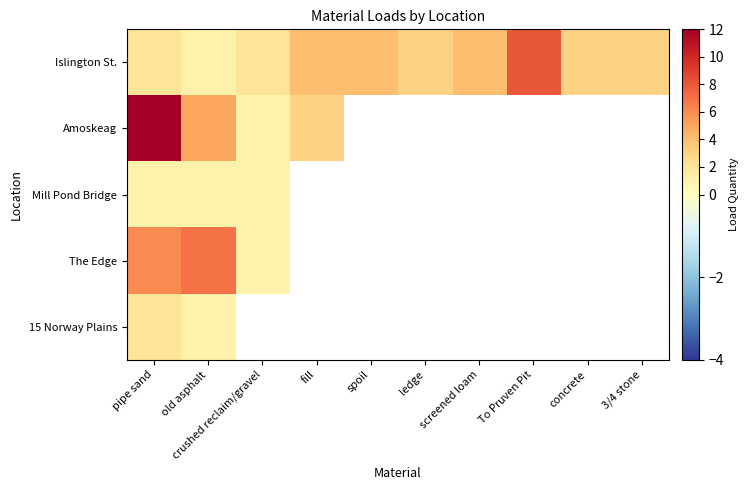

Read the Islington St. value at 3/4 stone.

3.0